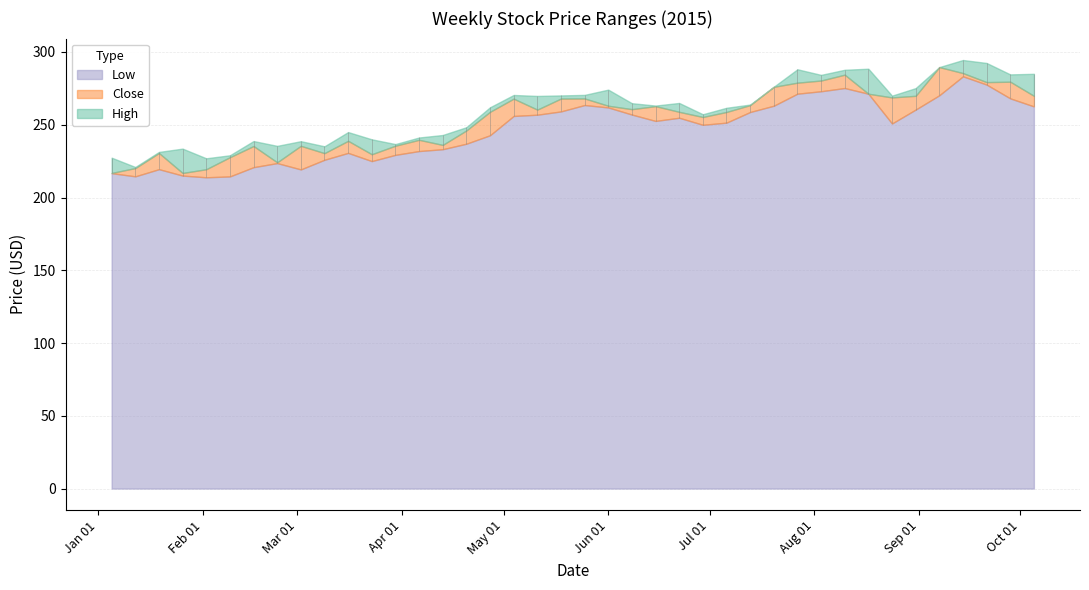

Rank the series by their average value, from highest to lowest.

High, Close, Low